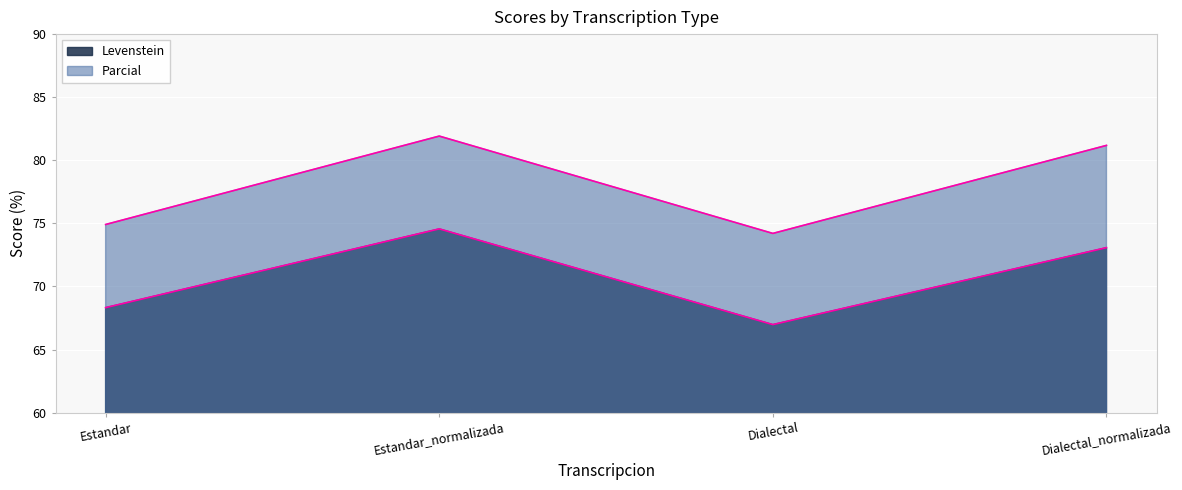

How many values in the Parcial series are below 81?

2